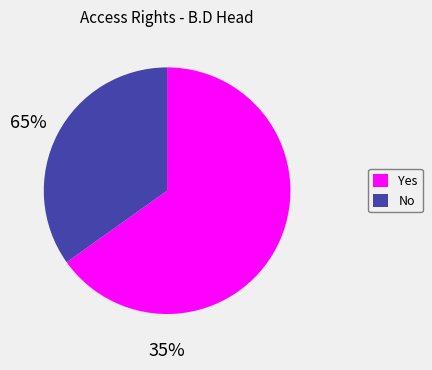

Do No and Yes together represent more than half of the pie?

Yes